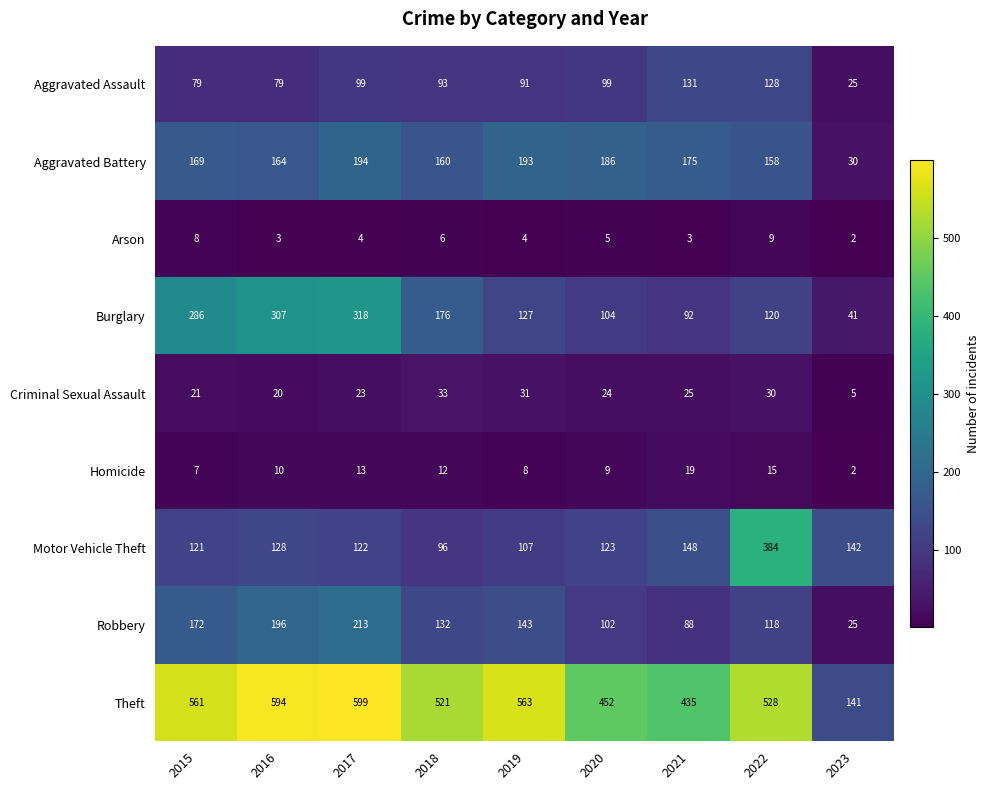

Rank the series by their maximum value, from highest to lowest.

Theft, Motor Vehicle Theft, Burglary, Robbery, Aggravated Battery, Aggravated Assault, Criminal Sexual Assault, Homicide, Arson